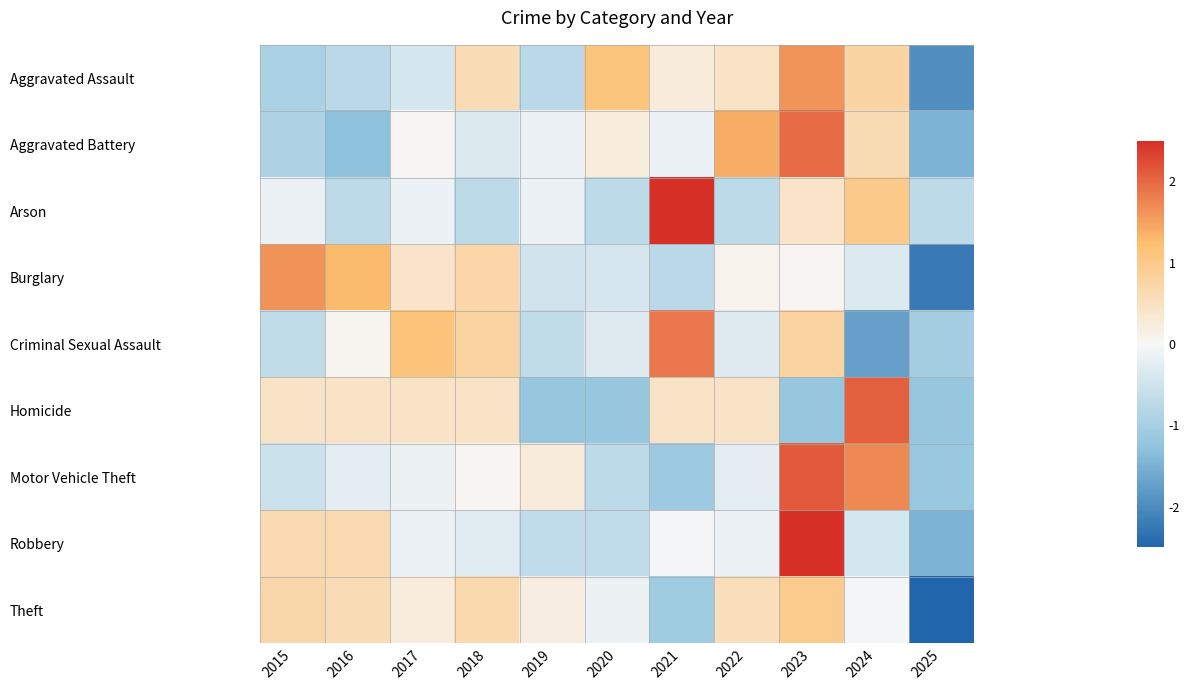

Which has a higher value, 2021 or 2015?

2021